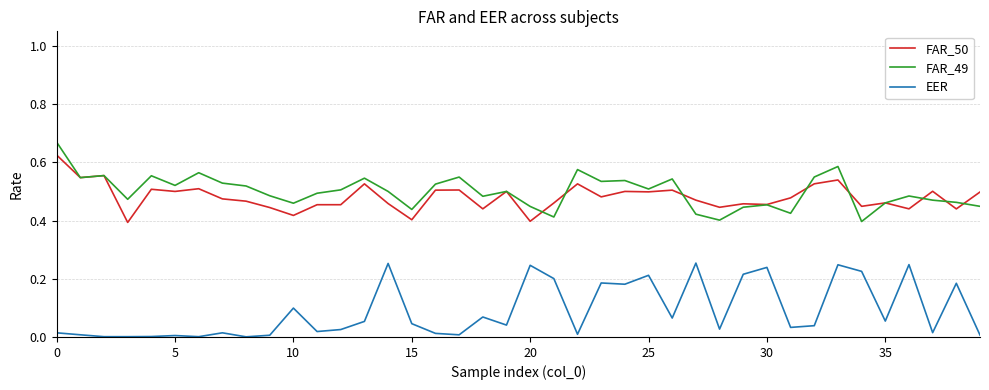

True or false: EER and FAR_49 intersect in this chart.

False